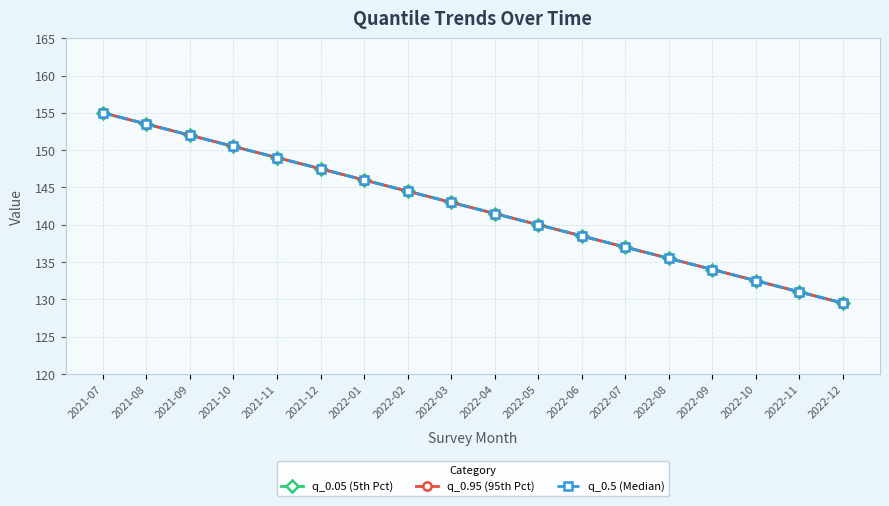

At which label does q_0.5 (Median) reach its peak?

2021-07